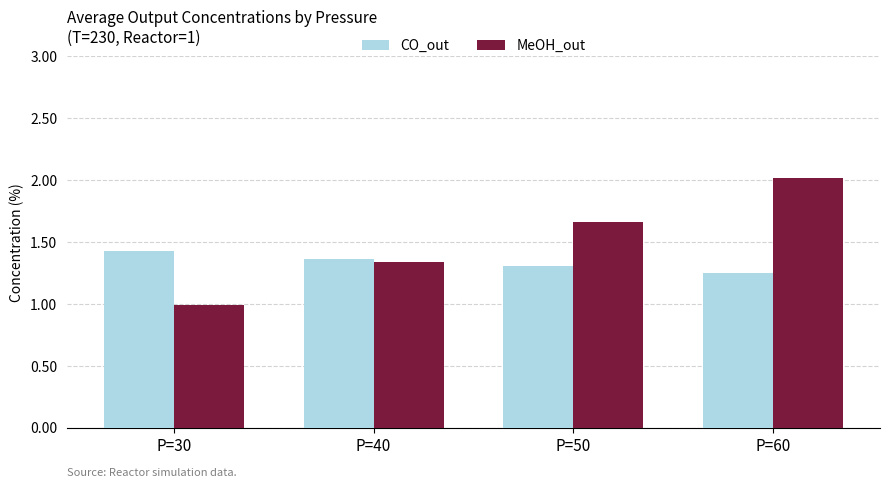

Where does the MeOH_out series first go above 1?

P=40